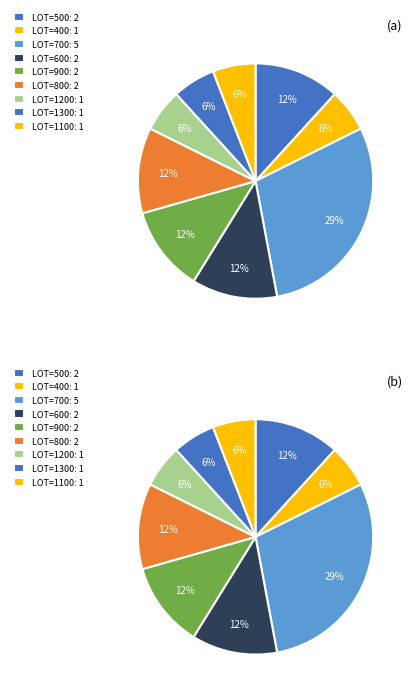

What is the smallest slice in the pie chart?

400(1)